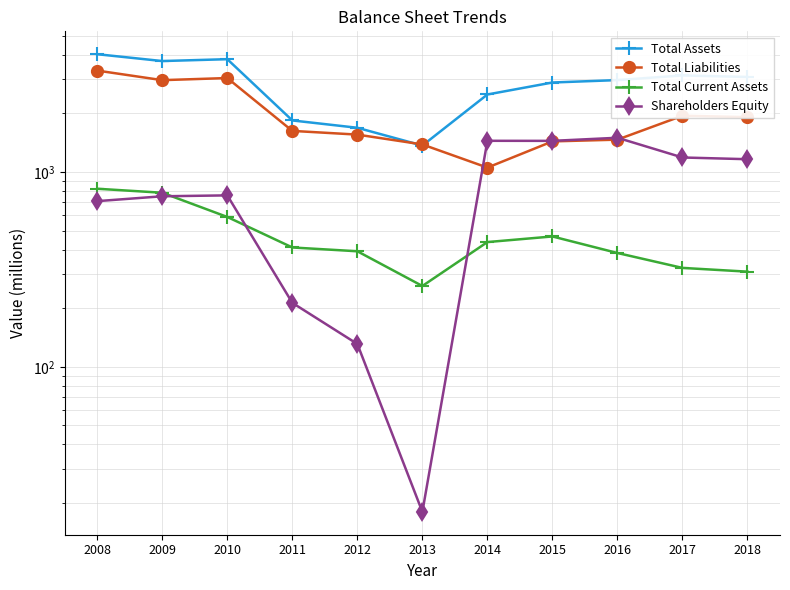

True or false: Shareholders Equity and Total Current Assets intersect in this chart.

True